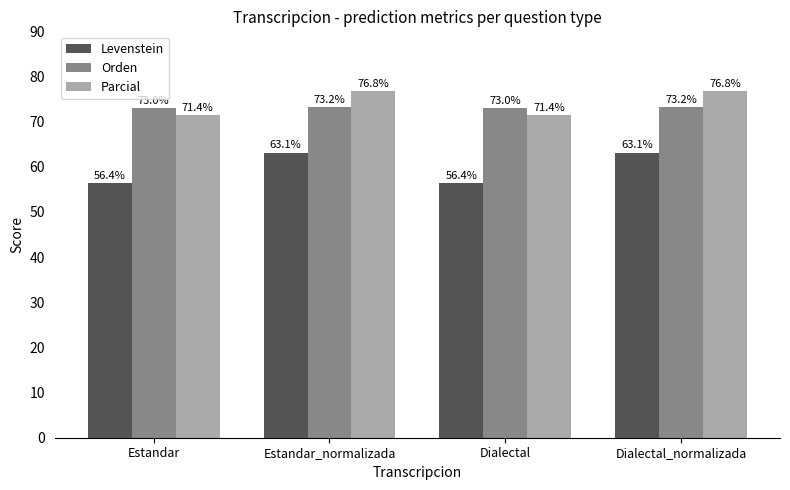

What is the difference between the second highest and minimum values in the Parcial series?

5.4